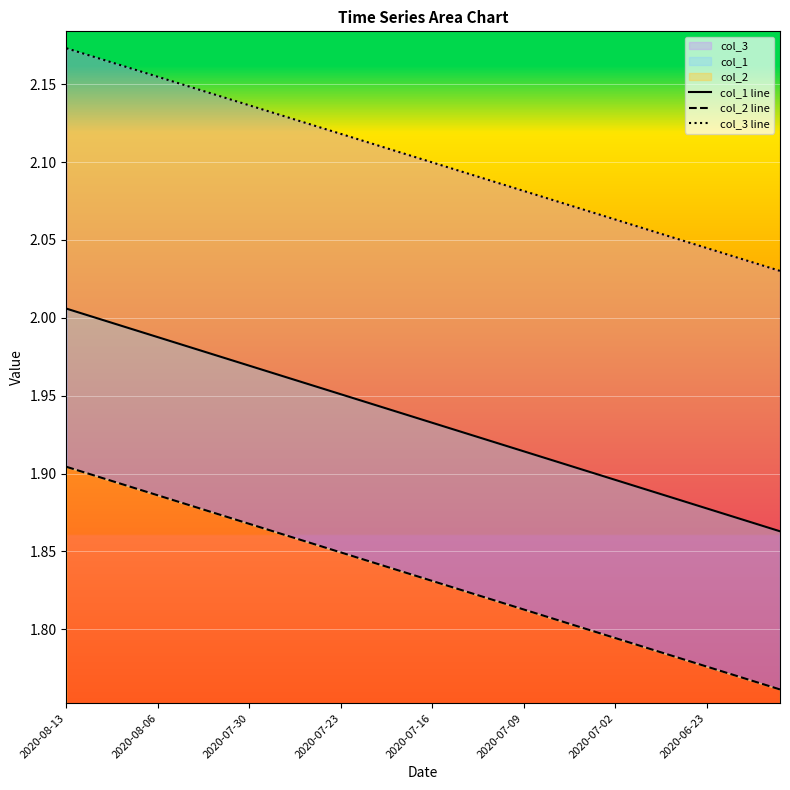

Rank the series by their average value, from highest to lowest.

col_3 line, col_1 line, col_2 line